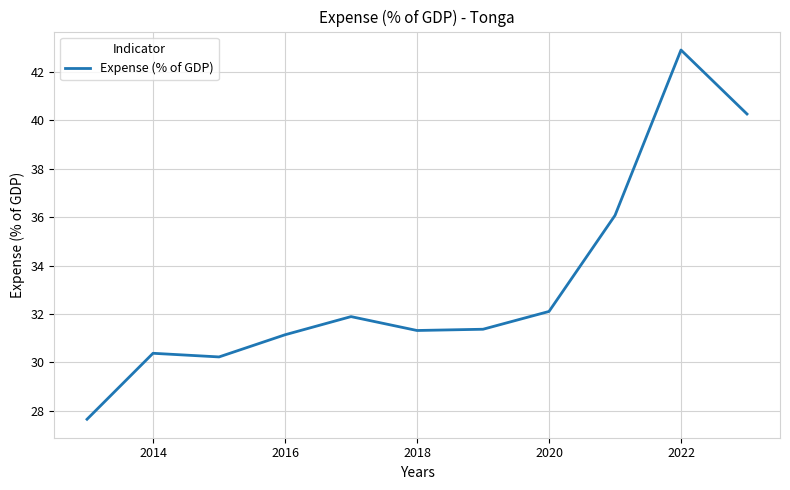

What is the minimum value shown in the chart?

27.7